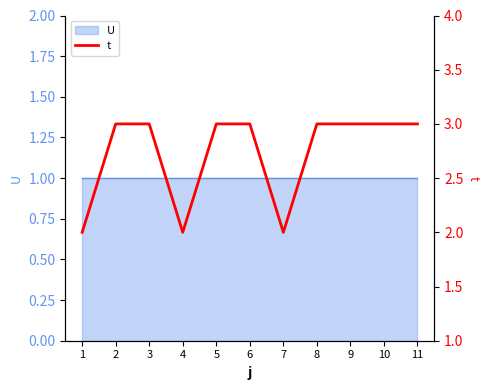

Count the number of categories in the chart.

11